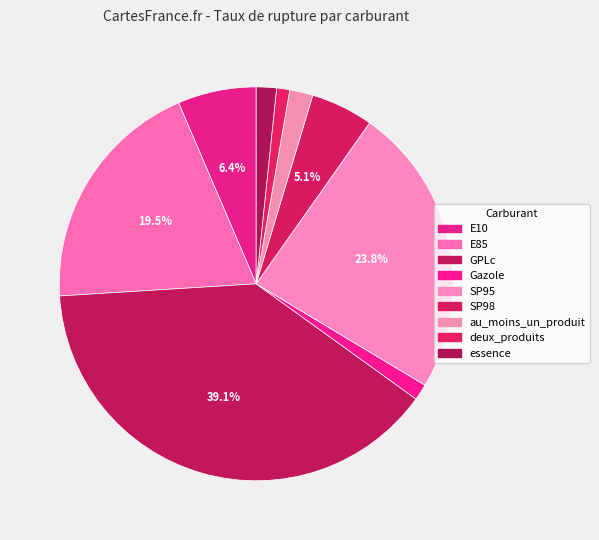

Does any single category account for the majority?

No